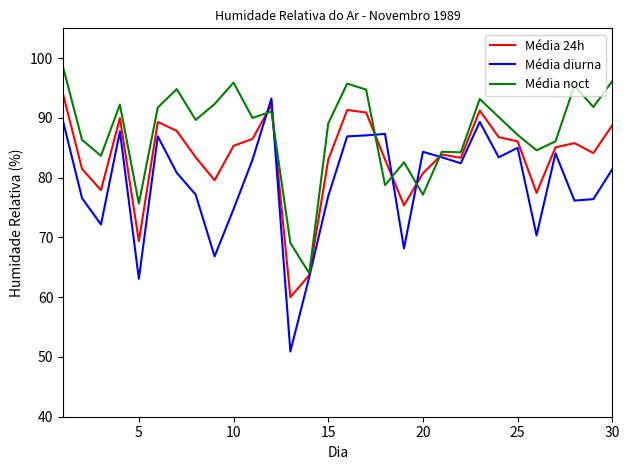

What is the average value of the Média noct series?

87.5